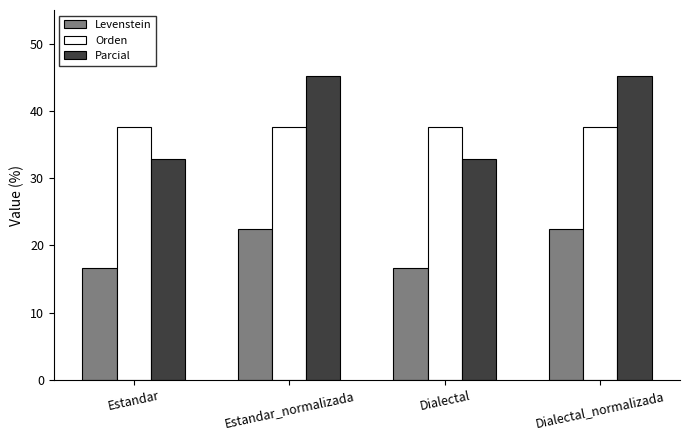

At how many categories does at least one series exceed 40?

2